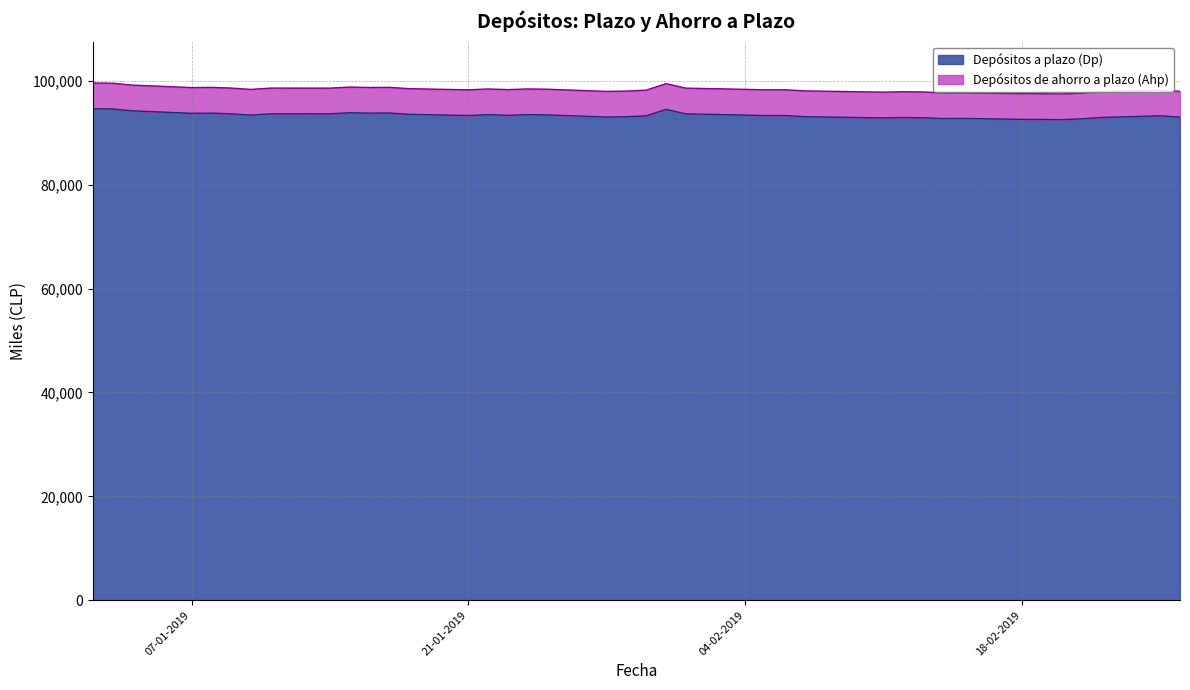

How many interior local peaks (higher than both neighbors) does the data have?

10